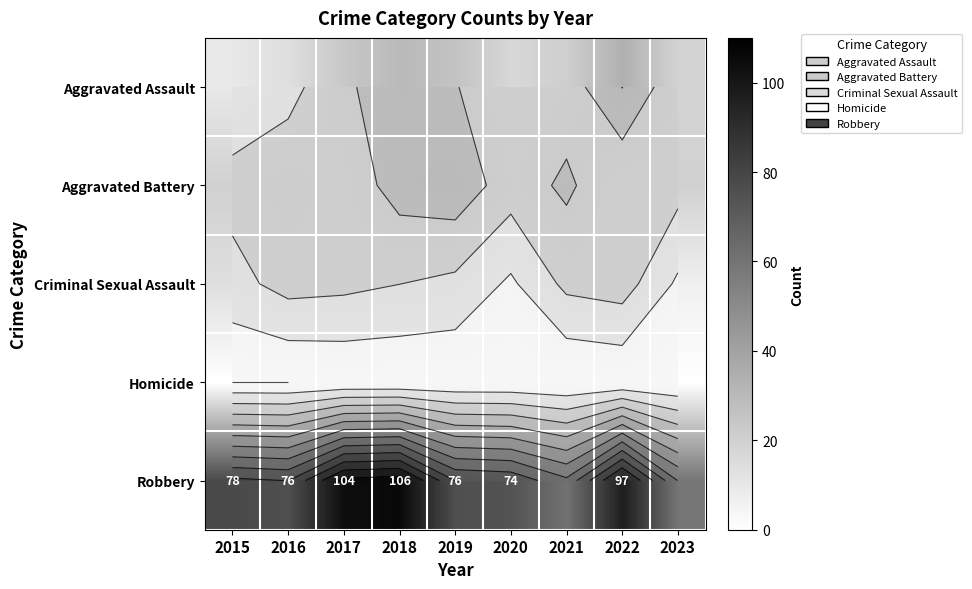

Is the value of Aggravated Assault at 2021 greater than the value of Robbery at 2015?

No